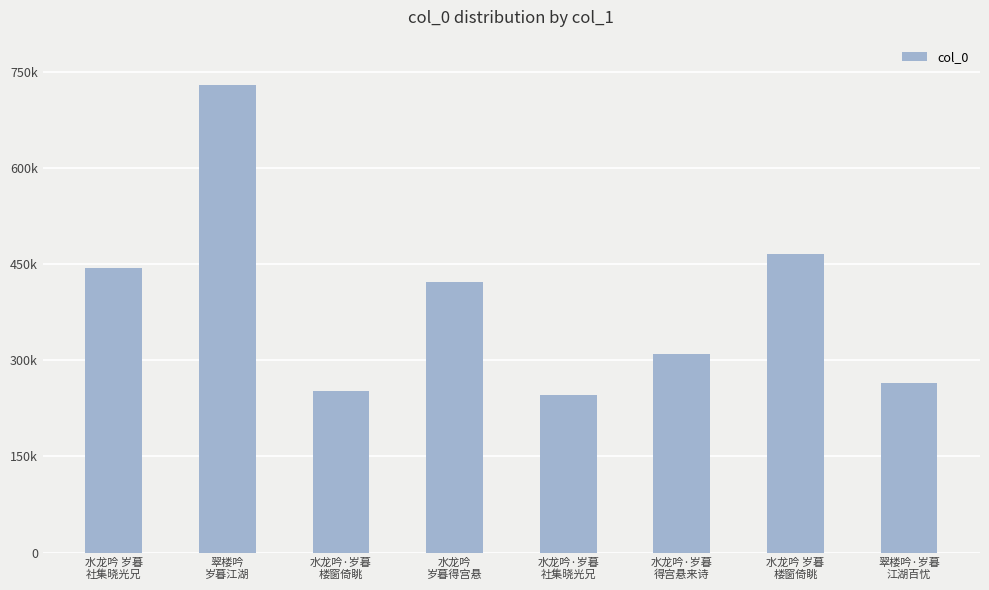

The value at 水龙吟·岁暮
楼窗倚眺 is 447818. True or false?

False